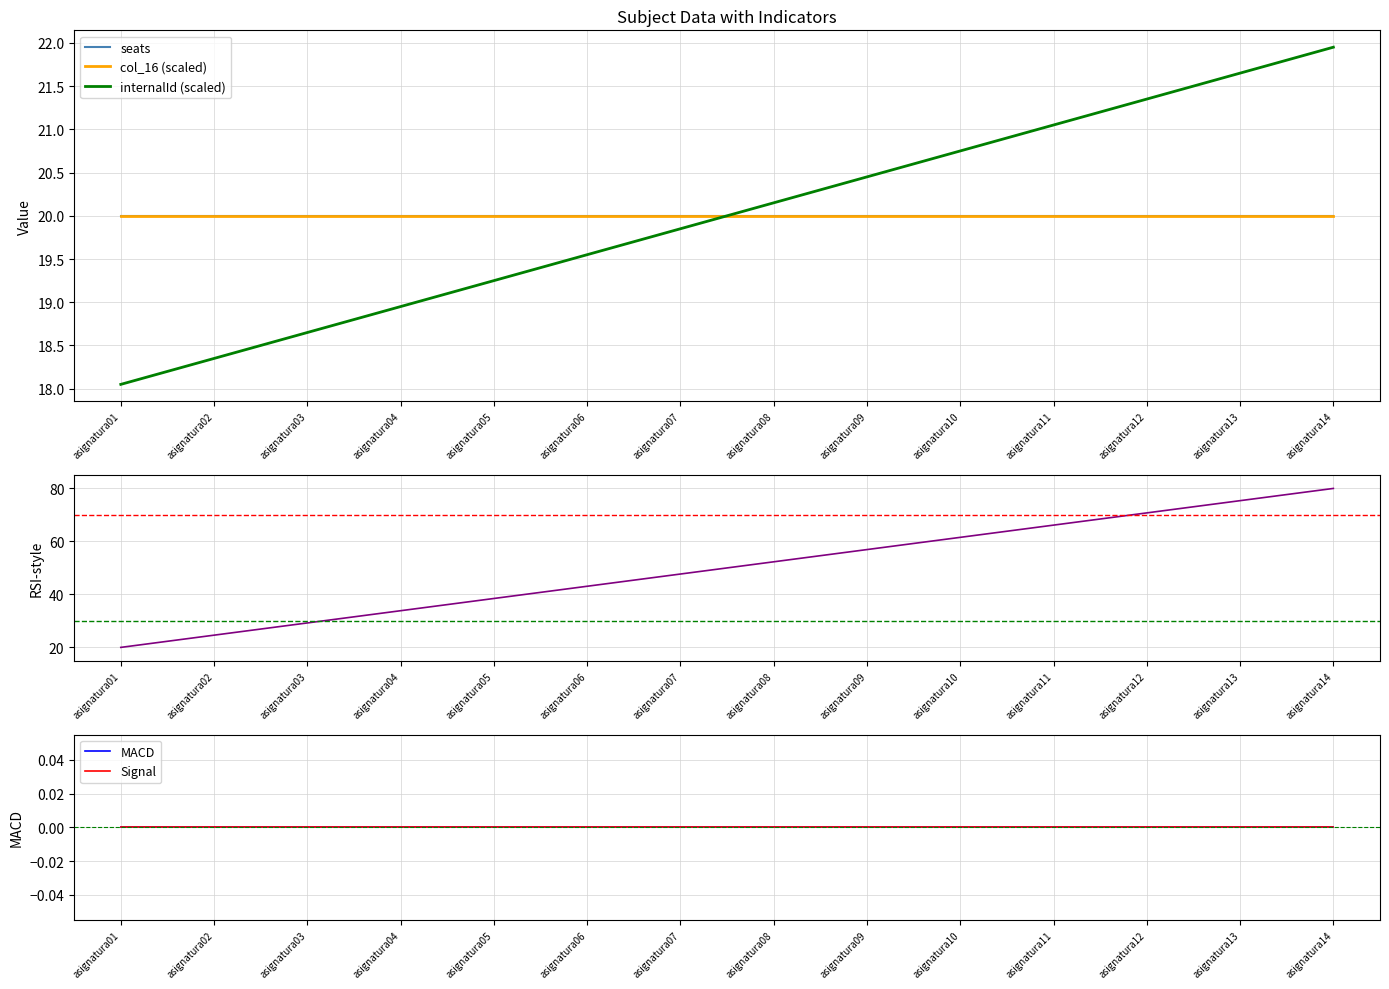

Reading left to right, extract all data points from this chart.

seats: asignatura01=20.0	asignatura02=20.0	asignatura03=20.0	asignatura04=20.0	asignatura05=20.0	asignatura06=20.0	asignatura07=20.0	asignatura08=20.0	asignatura09=20.0	asignatura10=20.0	asignatura11=20.0	asignatura12=20.0	asignatura13=20.0	asignatura14=20.0
col_16 (scaled): asignatura01=20.0	asignatura02=20.0	asignatura03=20.0	asignatura04=20.0	asignatura05=20.0	asignatura06=20.0	asignatura07=20.0	asignatura08=20.0	asignatura09=20.0	asignatura10=20.0	asignatura11=20.0	asignatura12=20.0	asignatura13=20.0	asignatura14=20.0
internalId (scaled): asignatura01=18.1	asignatura02=18.4	asignatura03=18.6	asignatura04=18.9	asignatura05=19.2	asignatura06=19.6	asignatura07=19.9	asignatura08=20.1	asignatura09=20.4	asignatura10=20.8	asignatura11=21.1	asignatura12=21.4	asignatura13=21.6	asignatura14=21.9
col_16 (normalized): asignatura01=20.0	asignatura02=24.6	asignatura03=29.2	asignatura04=33.8	asignatura05=38.5	asignatura06=43.1	asignatura07=47.7	asignatura08=52.3	asignatura09=56.9	asignatura10=61.5	asignatura11=66.2	asignatura12=70.8	asignatura13=75.4	asignatura14=80.0
MACD: asignatura01=0.0	asignatura02=0.0	asignatura03=0.0	asignatura04=0.0	asignatura05=0.0	asignatura06=0.0	asignatura07=0.0	asignatura08=0.0	asignatura09=0.0	asignatura10=0.0	asignatura11=0.0	asignatura12=0.0	asignatura13=0.0	asignatura14=0.0
Signal: asignatura01=0.0	asignatura02=0.0	asignatura03=0.0	asignatura04=0.0	asignatura05=0.0	asignatura06=0.0	asignatura07=0.0	asignatura08=0.0	asignatura09=0.0	asignatura10=0.0	asignatura11=0.0	asignatura12=0.0	asignatura13=0.0	asignatura14=0.0